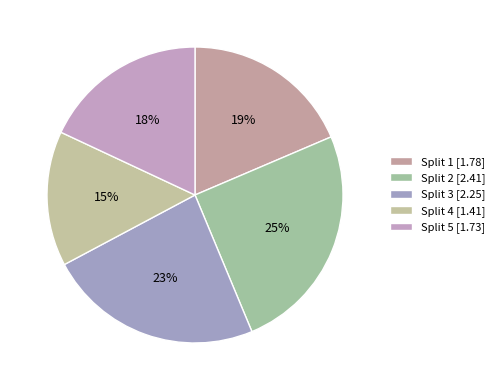

Is it true that Split 3 is 37% of the pie?

False